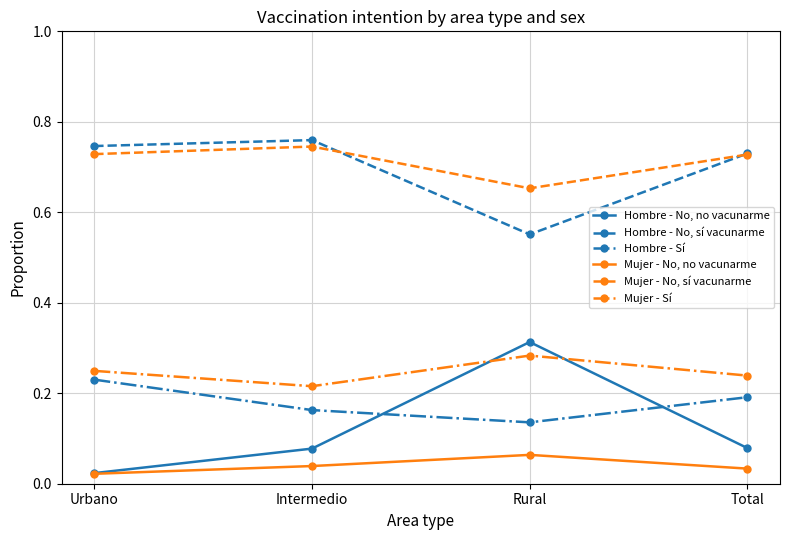

At how many categories does at least one series exceed 0?

4